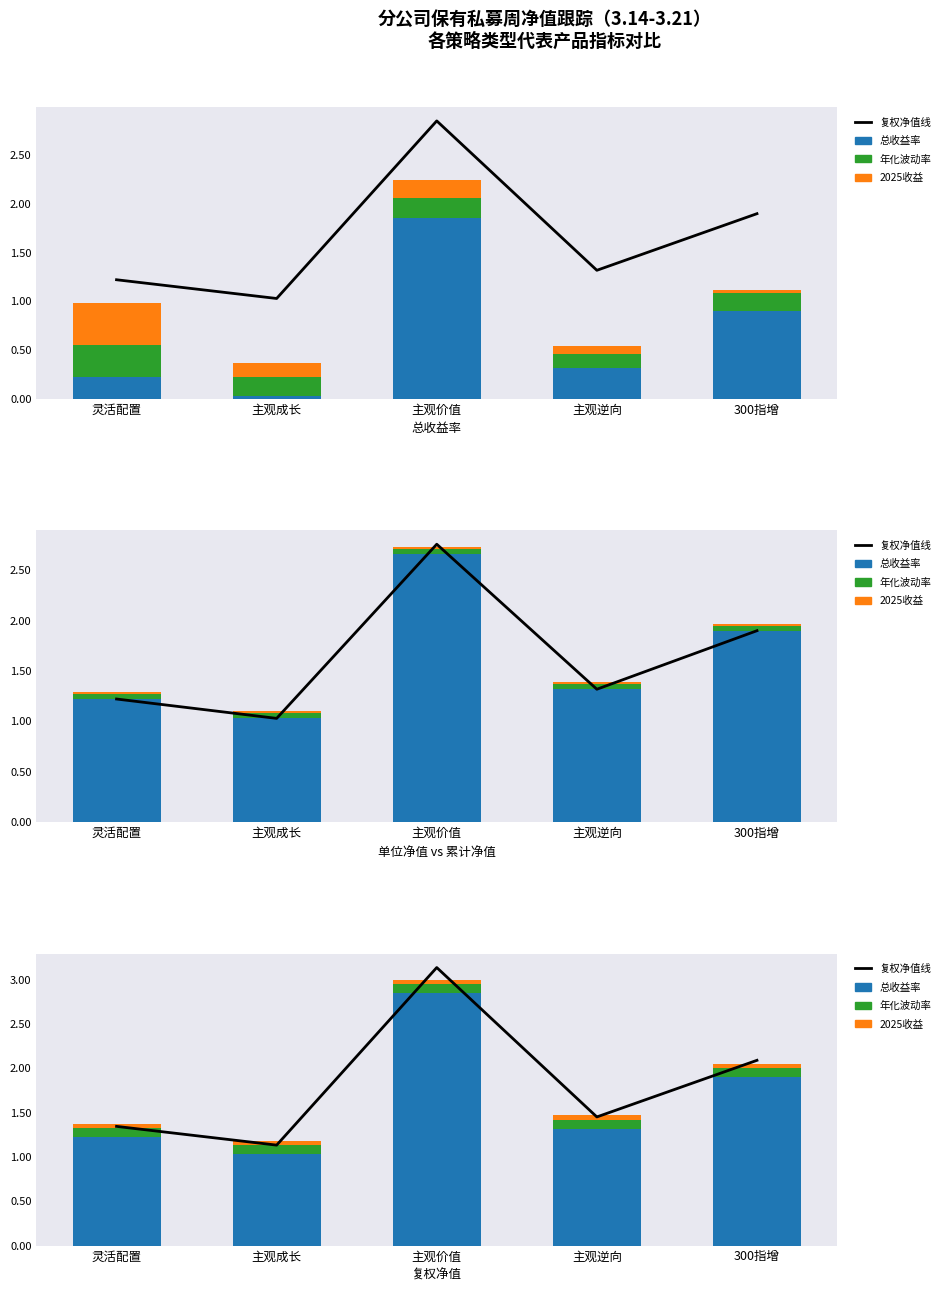

How many groups of bars are there?

5